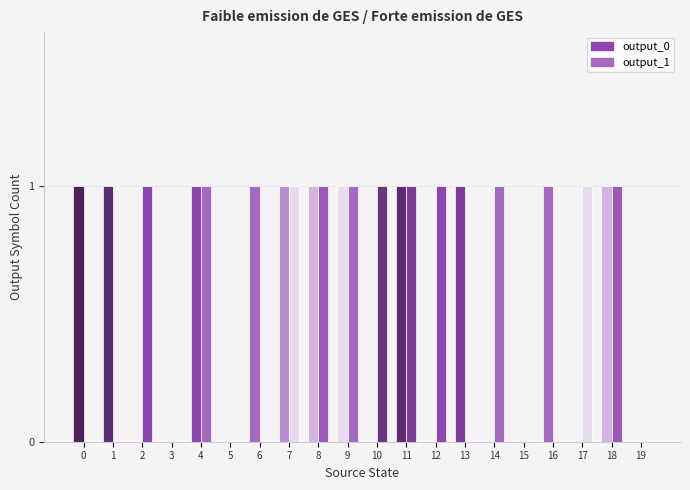

Are the bars horizontal?

No